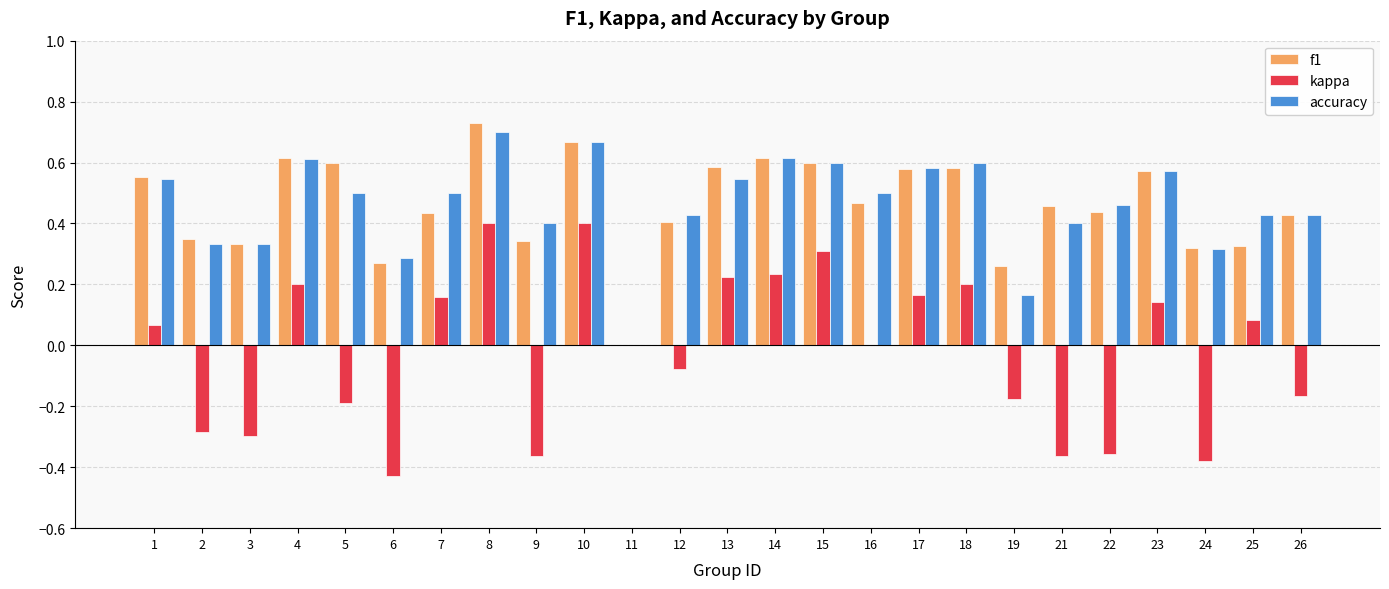

Is the value of kappa at 10 greater than the value of accuracy at 16?

No